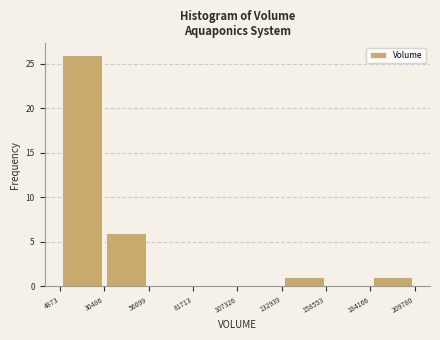

How tall is the bar that spans 30486 to 56099 on the x-axis? The values are not printed on the chart, so give them approximately, as read against the axis.

6